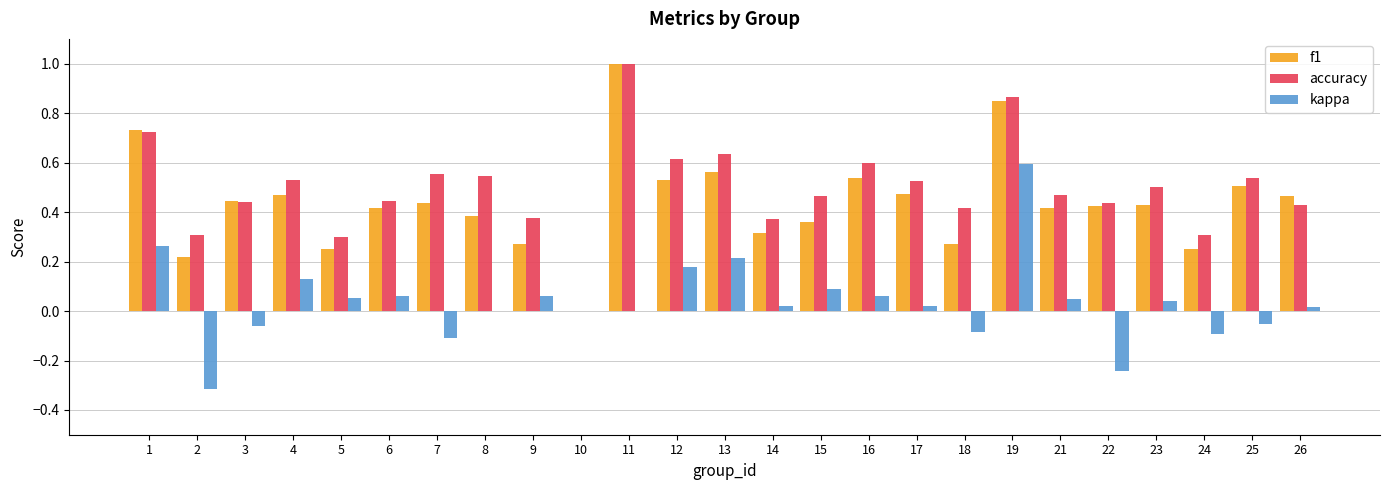

What is the sum of all accuracy values?

12.4